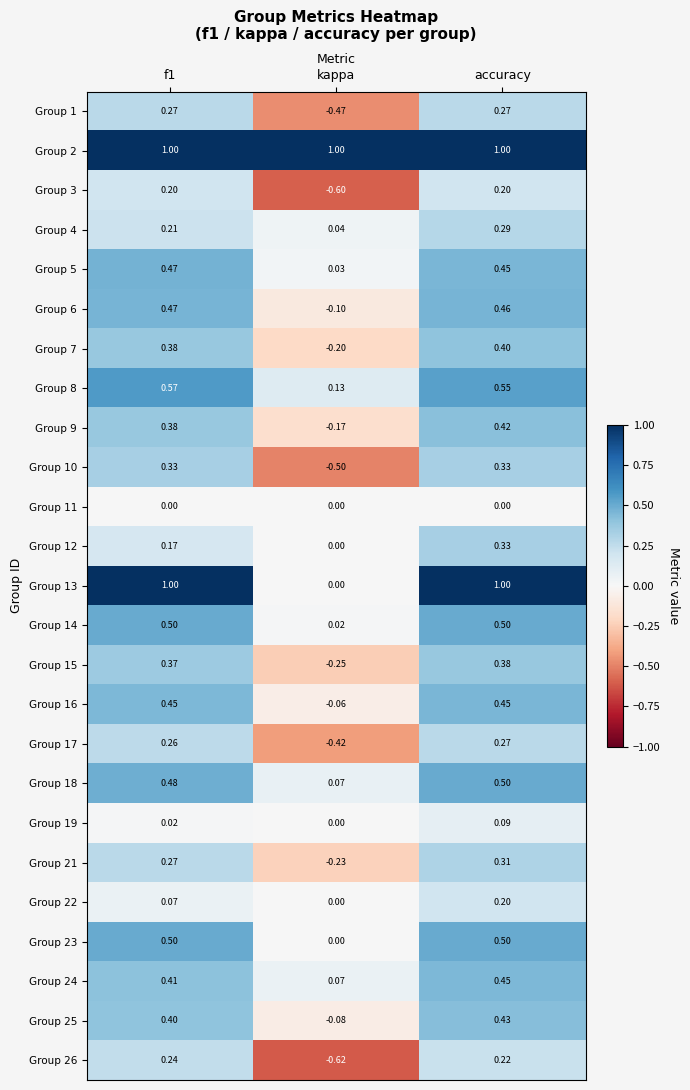

Is the value of Group 21 at kappa greater than the value of Group 23 at kappa?

No